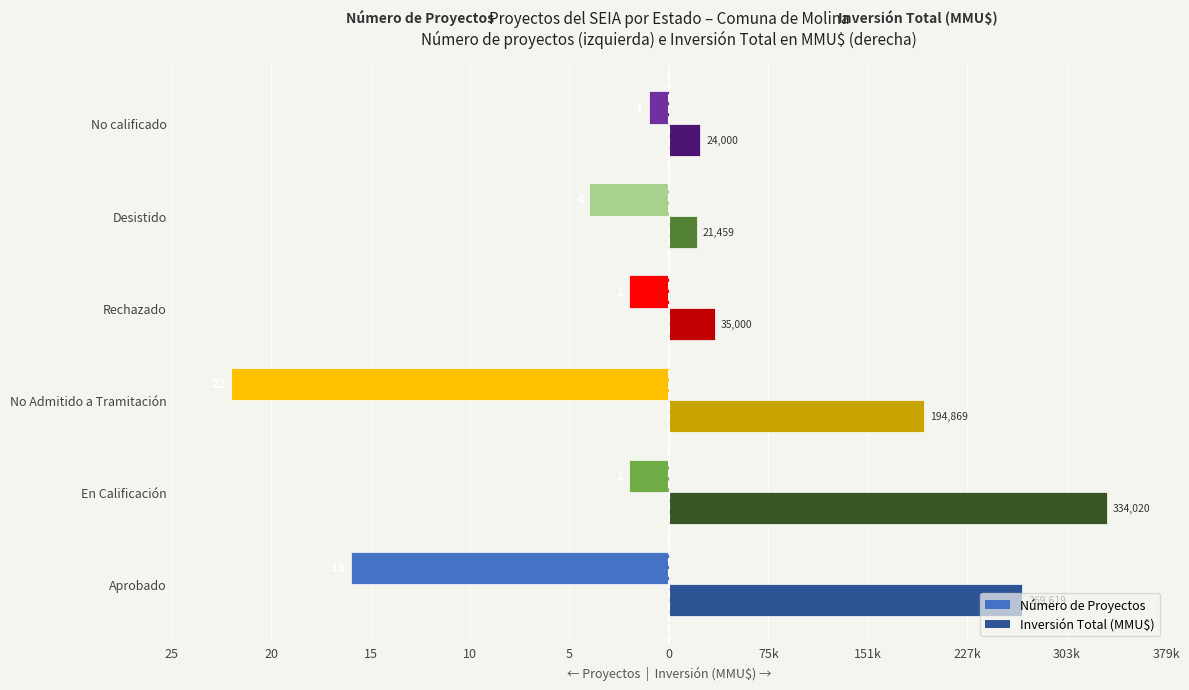

What is the value of the Número de Proyectos bar at the 6th from the left?

-1.0